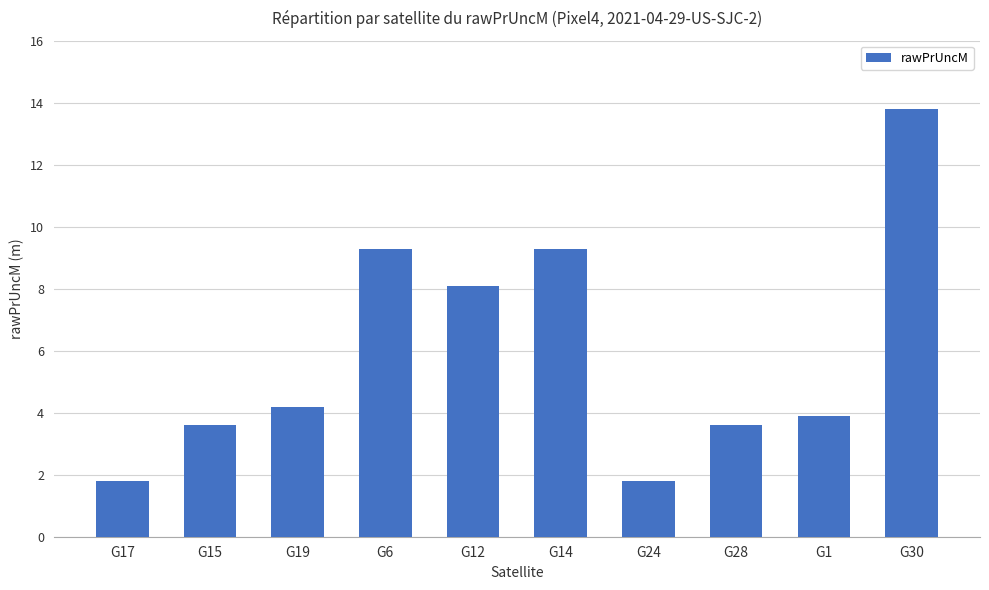

Are the bars grouped side by side (vs. stacked)?

No